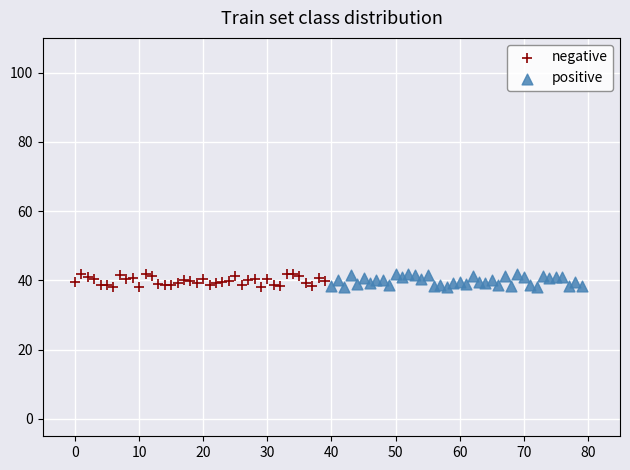

What are all the series names shown in the legend?

negative, positive